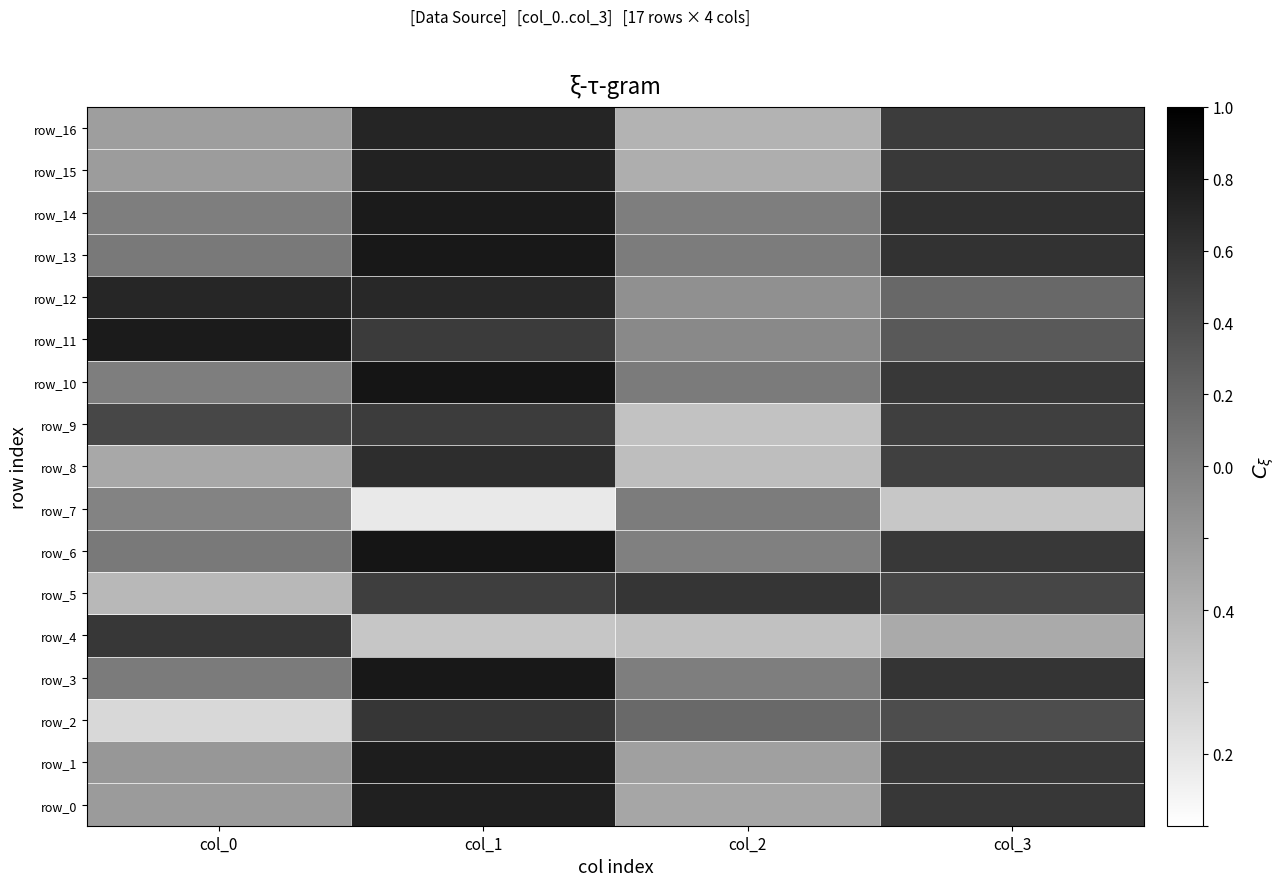

What is the lowest value of the row_4 series?

-0.6